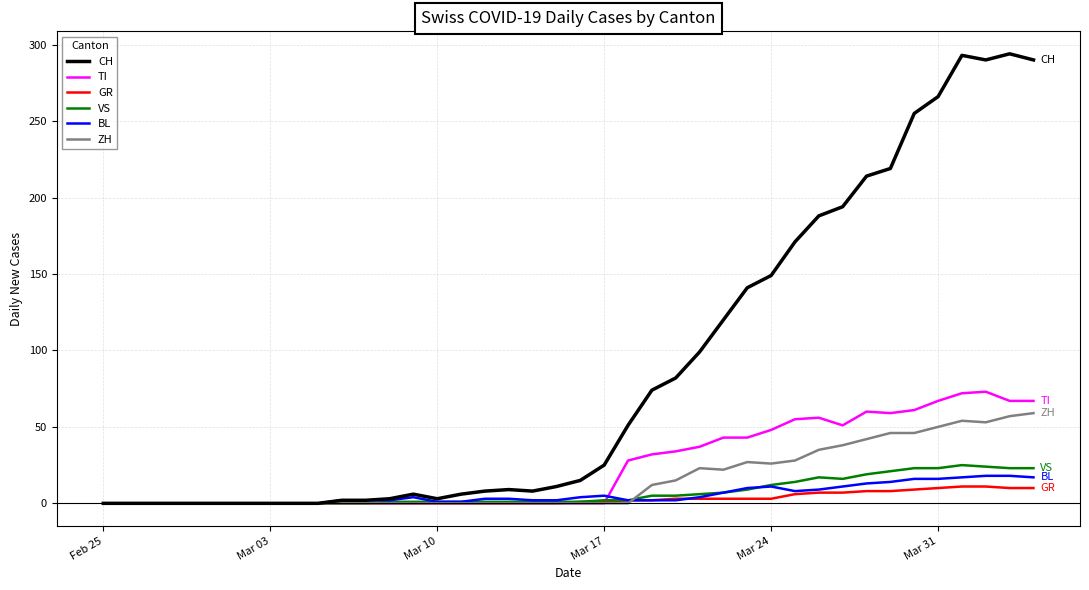

Which series has the largest range (max minus min)?

CH